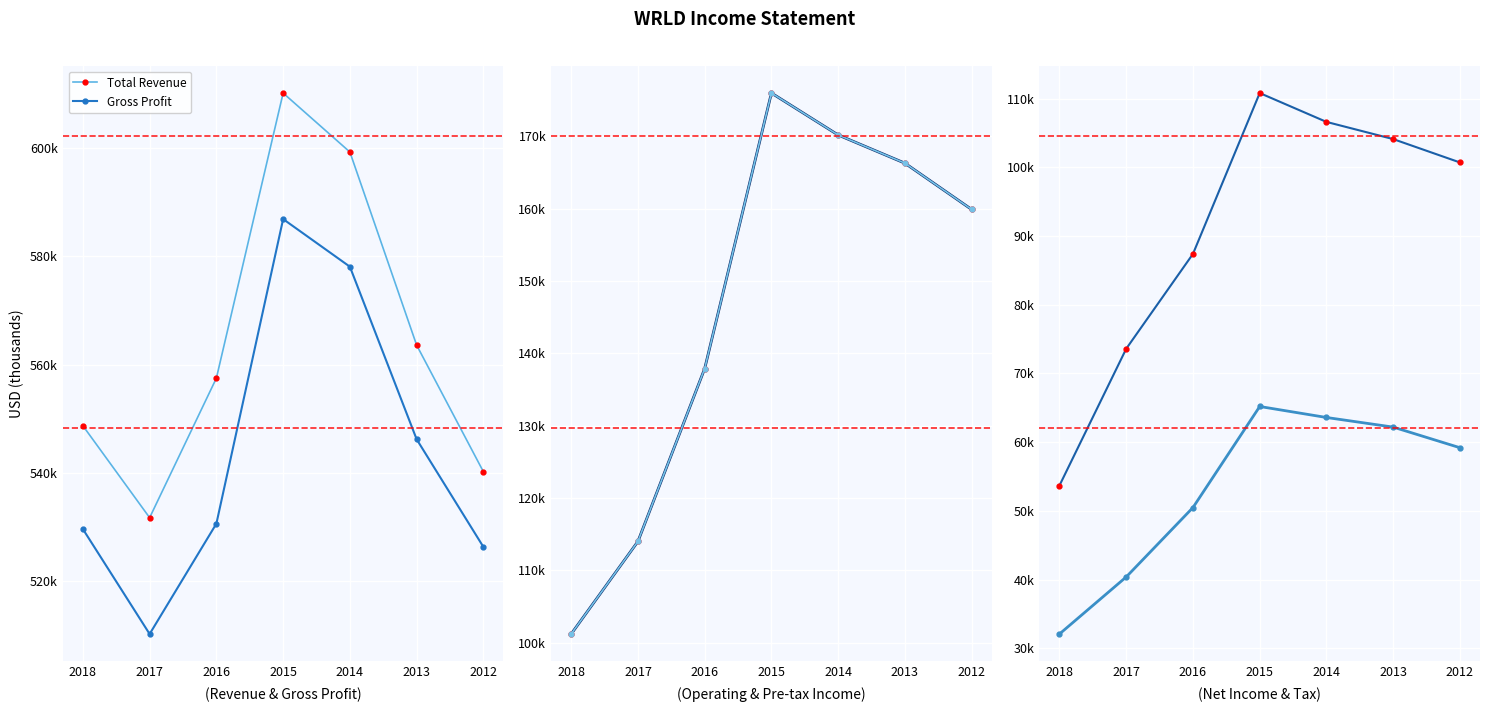

Where does the Income Tax Expense series first go above 59200?

2015